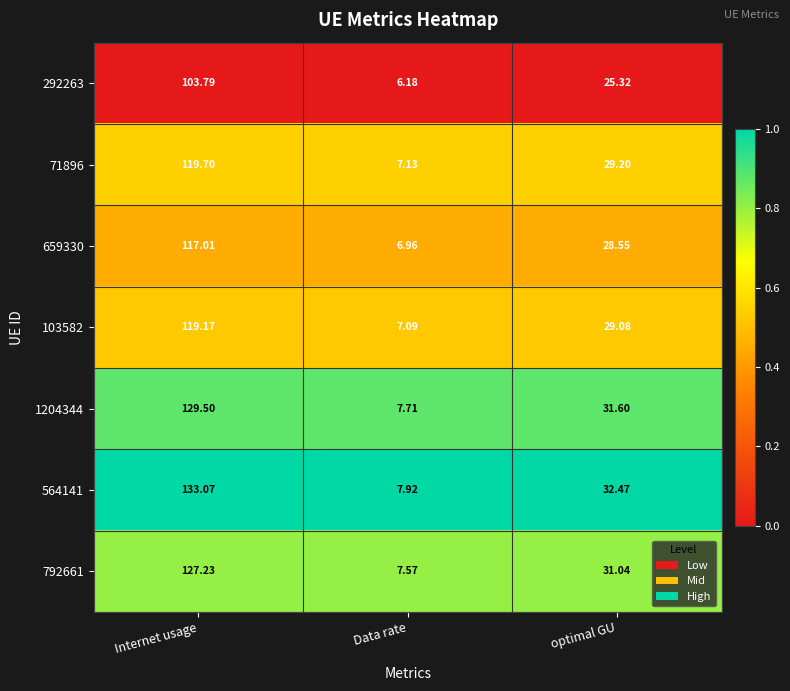

At which category is the sum across all series the highest?

Internet usage